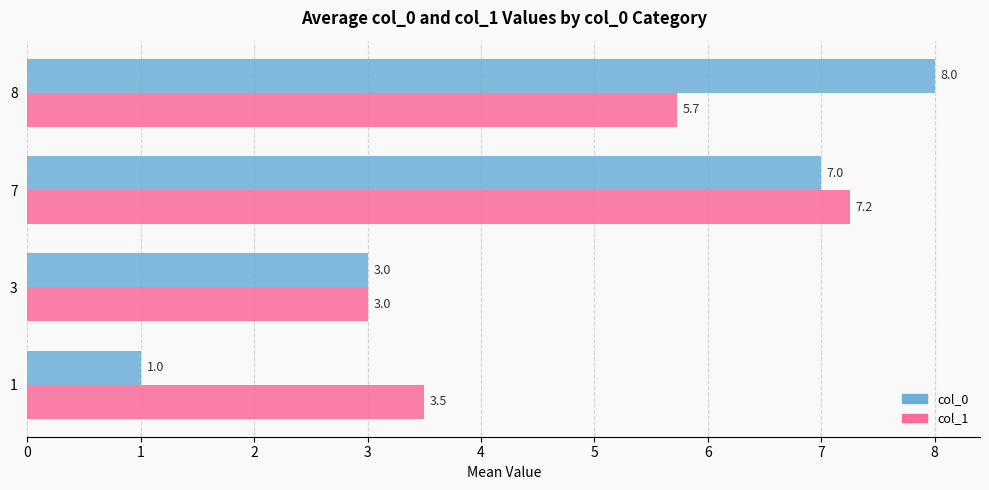

List the labels in order of col_0 value, largest first.

8, 7, 3, 1